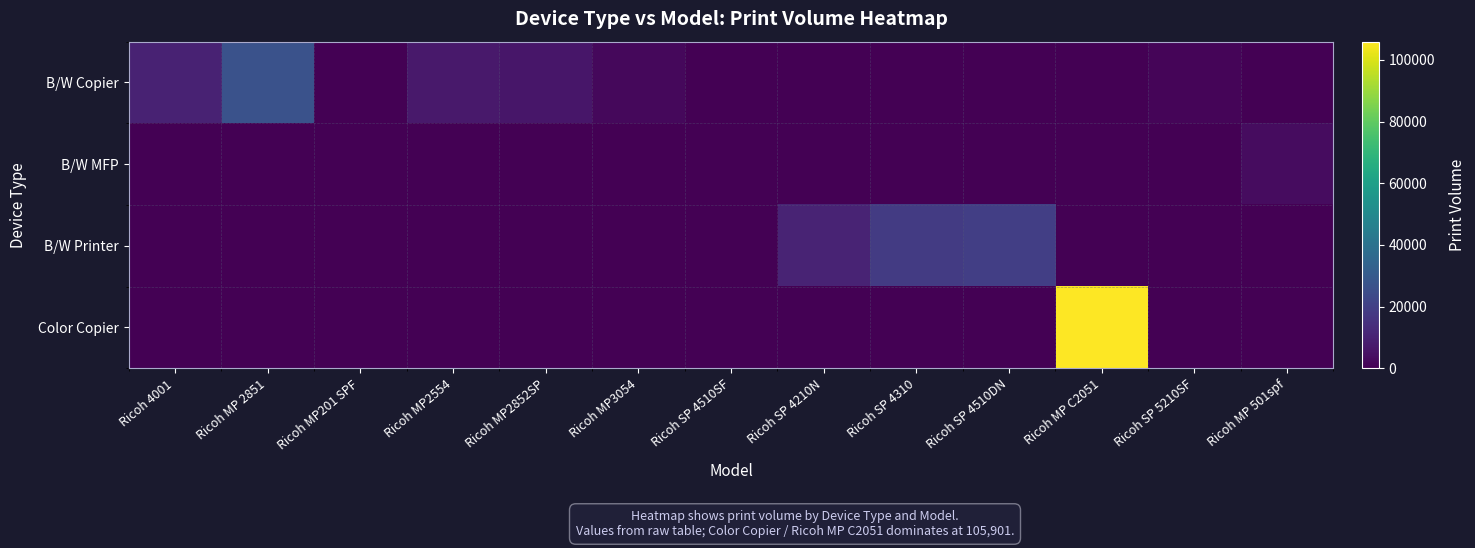

Which series has the widest spread of values?

Color Copier